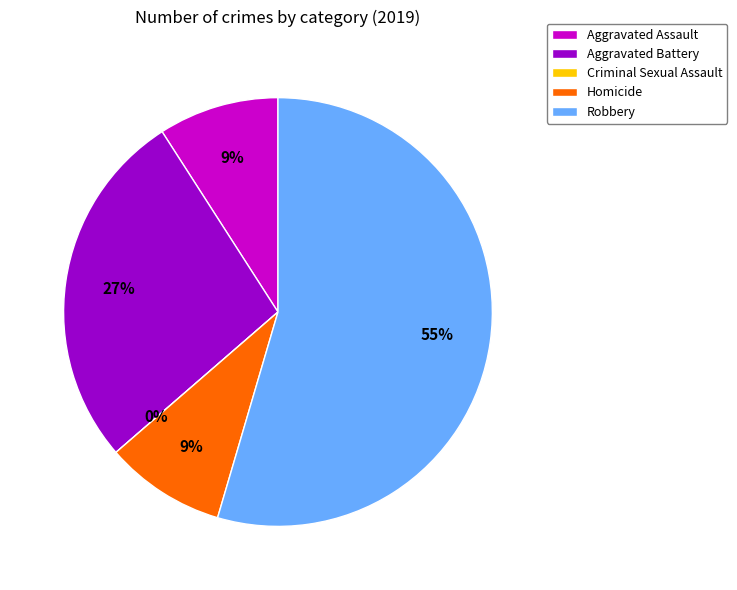

How many segments does this pie chart have?

5